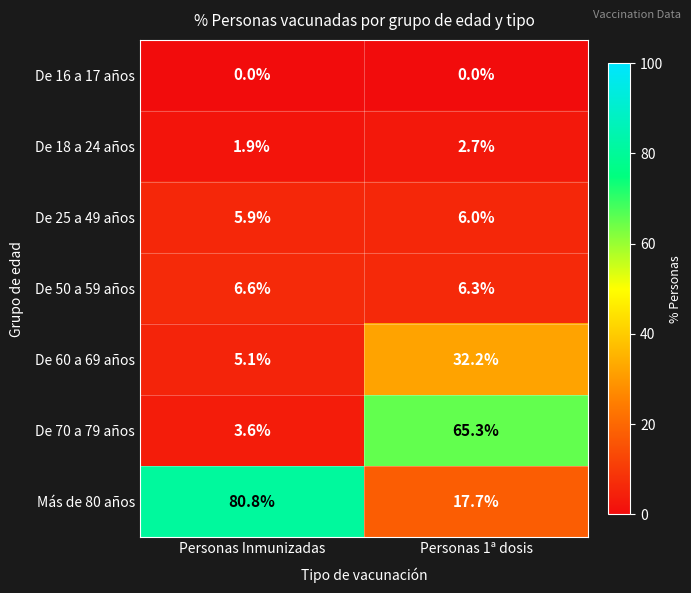

Which category has the highest value across all series?

Personas Inmunizadas